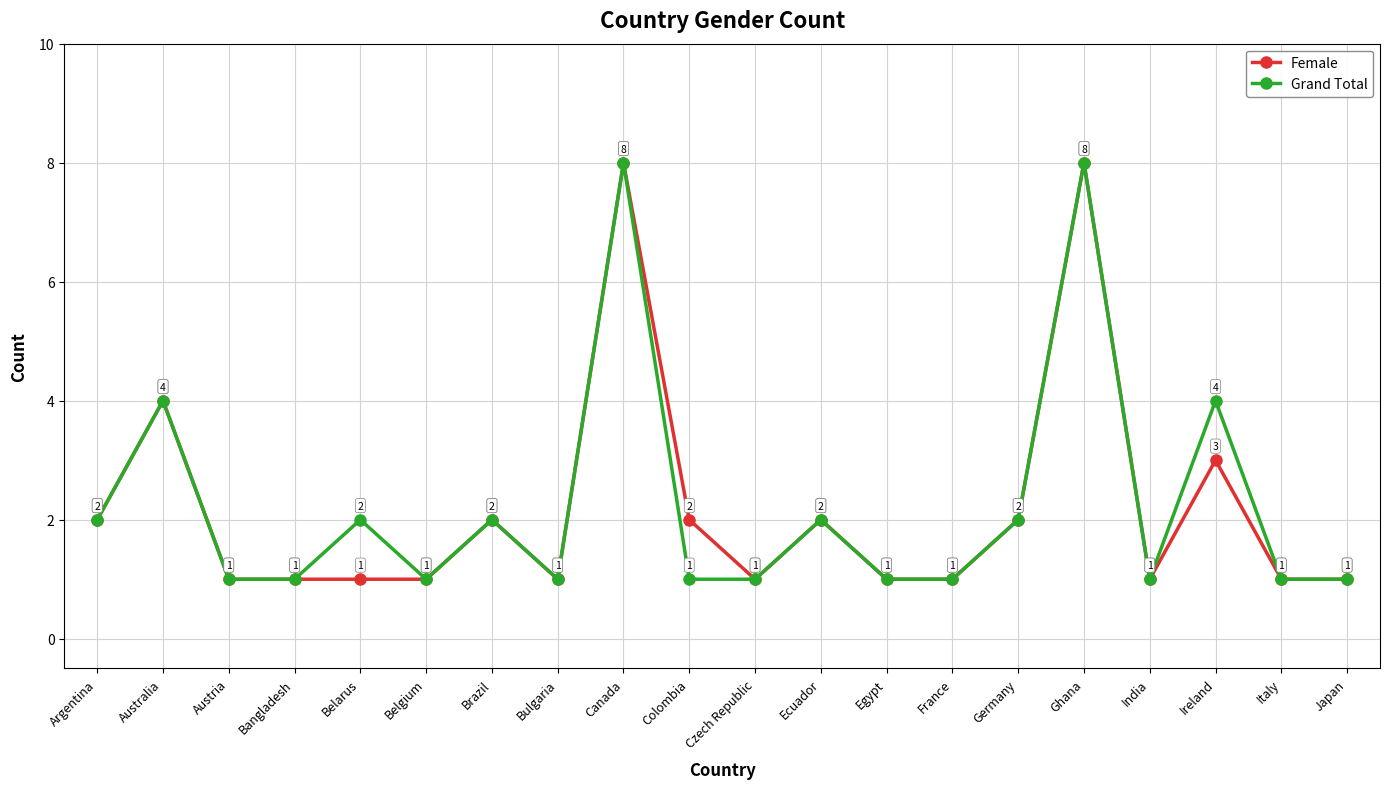

Is it true that Female equals 1 at Egypt?

True